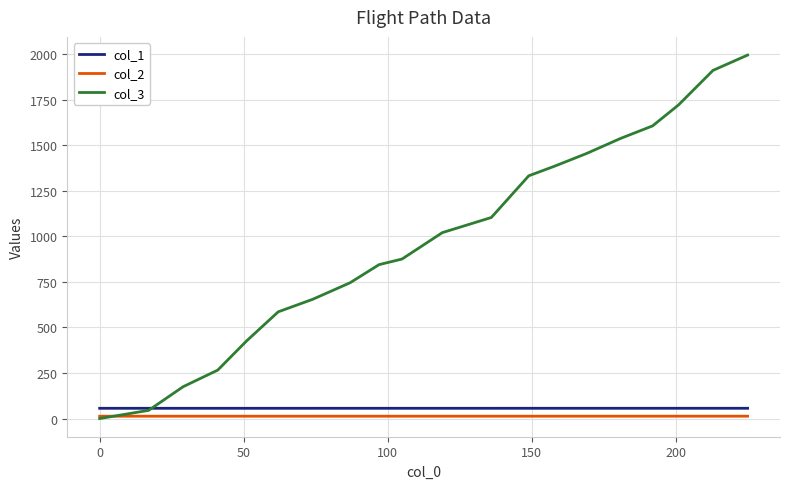

Is this an area chart (filled region under the line)?

No